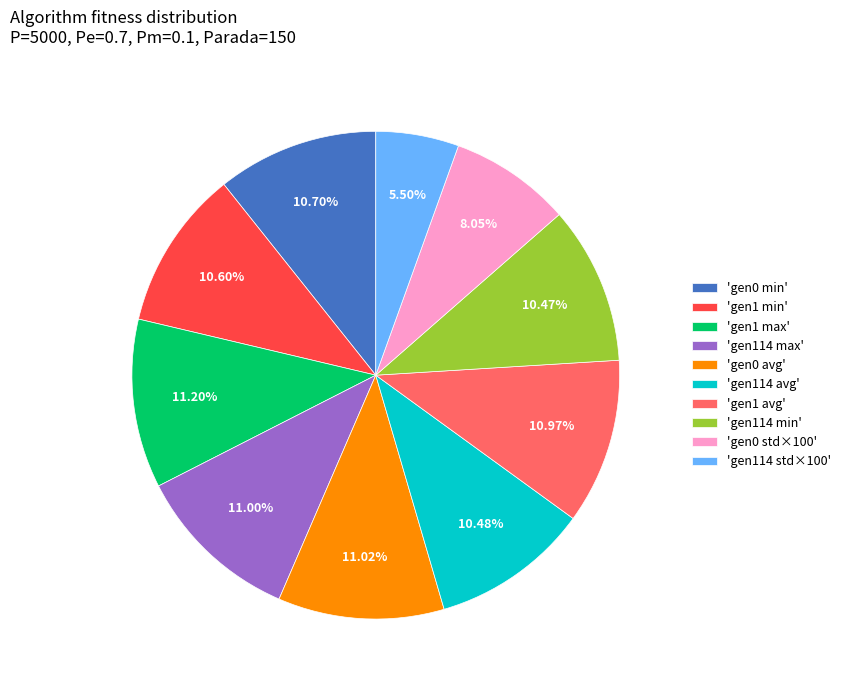

Is there a majority slice in this chart?

No